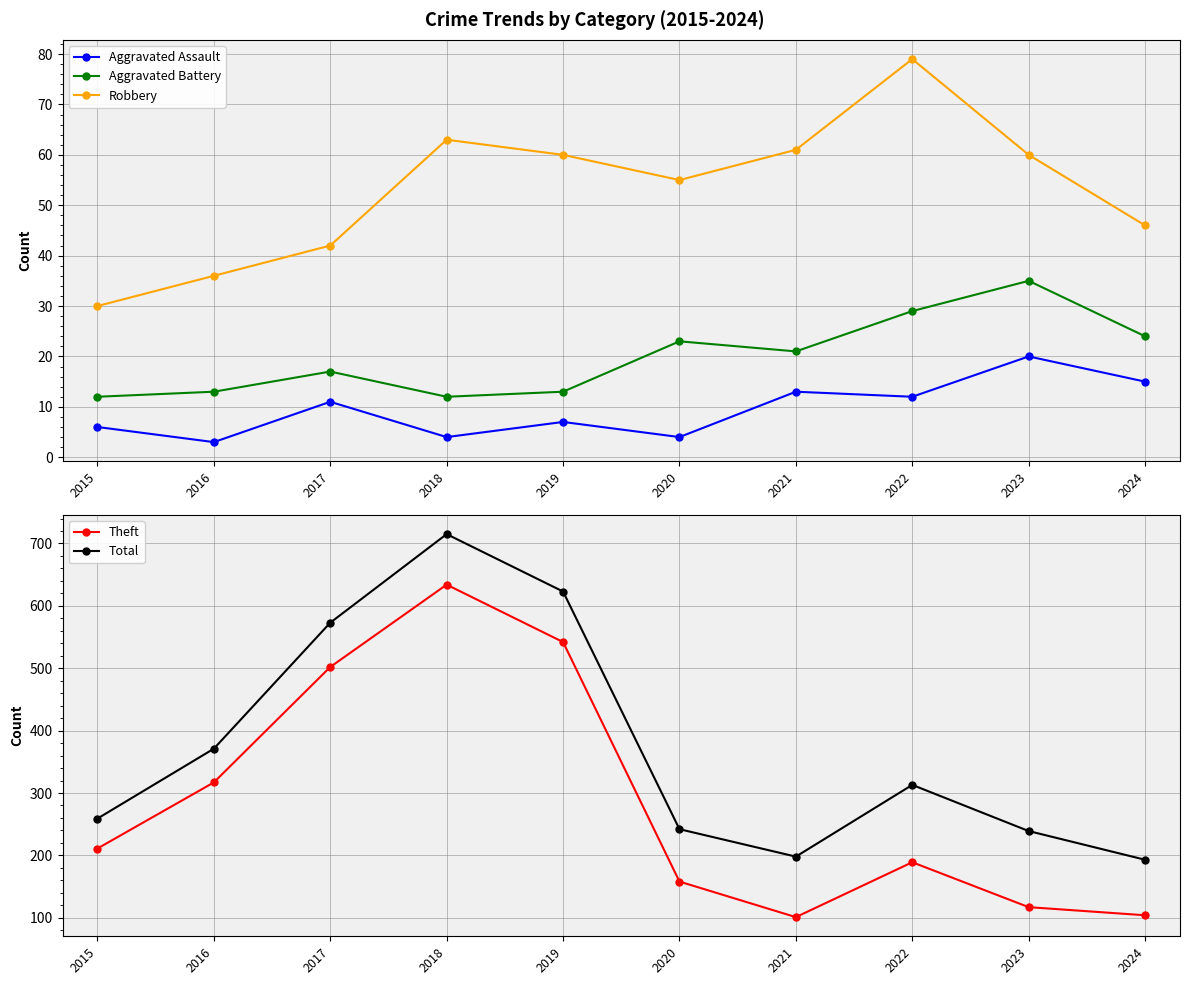

Where does the Total series first go above 313?

2016